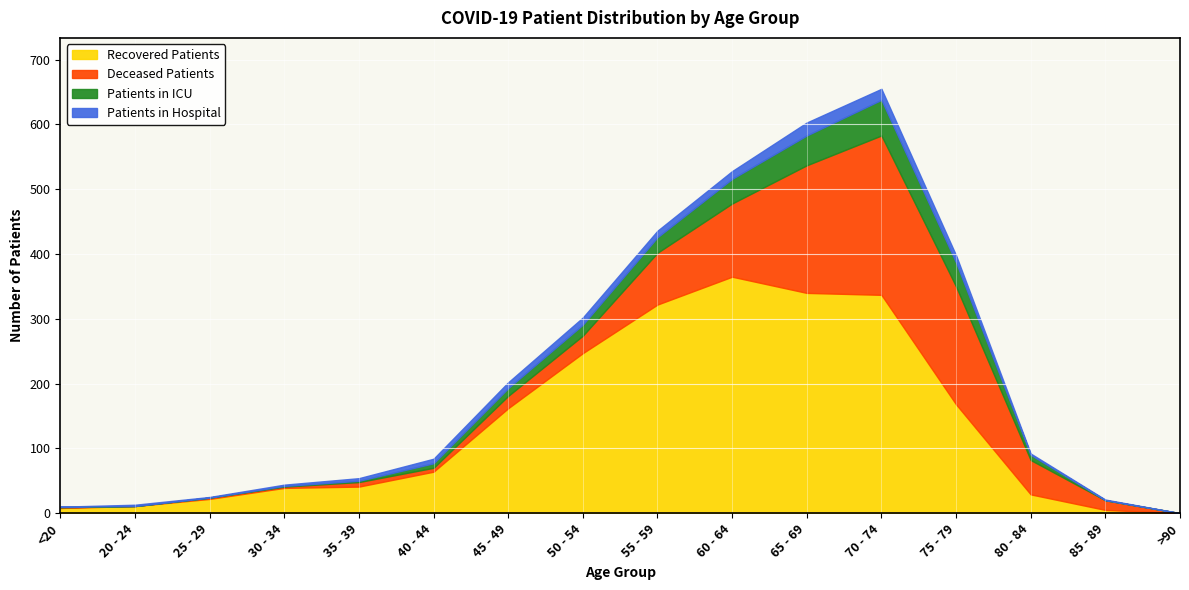

The value of Patients in ICU at 70 - 74 is 55. True or false?

True